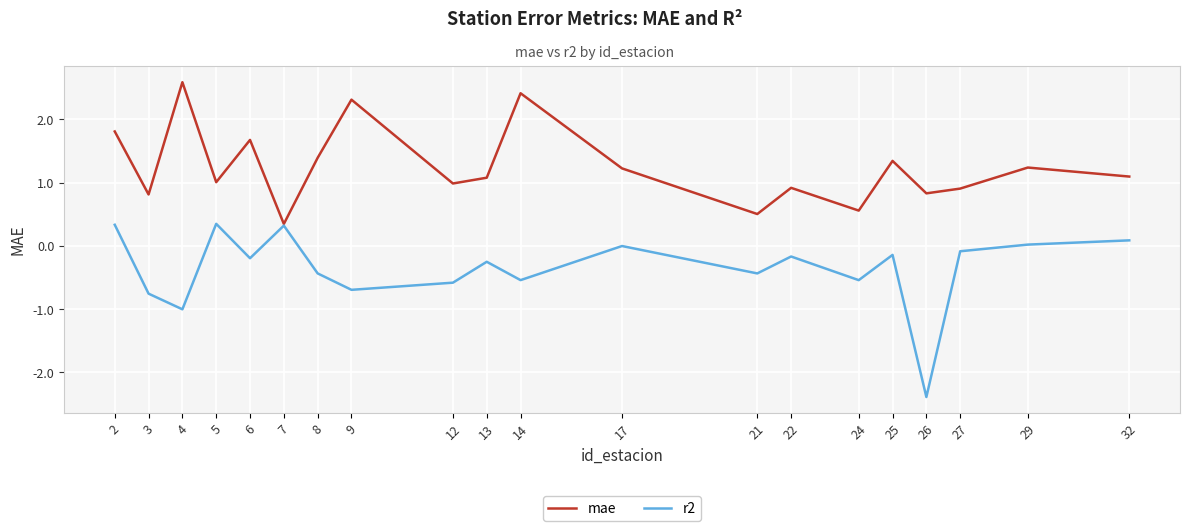

The value of r2 at 12 is -0.6. True or false?

True